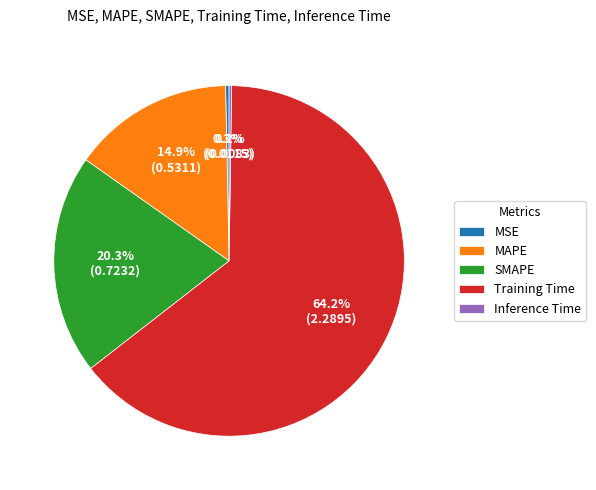

Is there any slice that represents more than half of the pie?

Yes